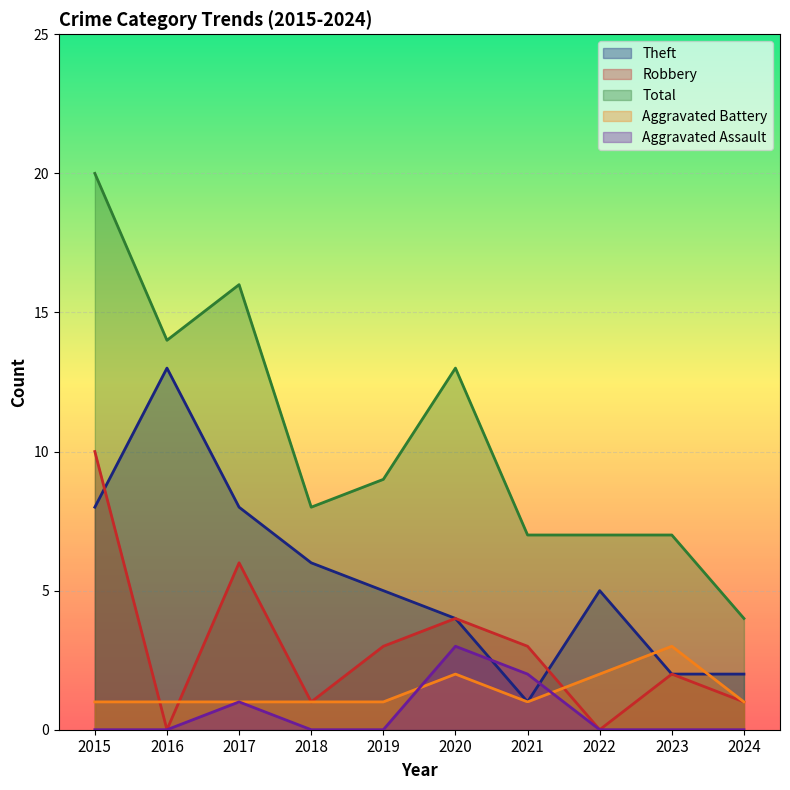

Which category has the lowest value in the Aggravated Battery series?

2015